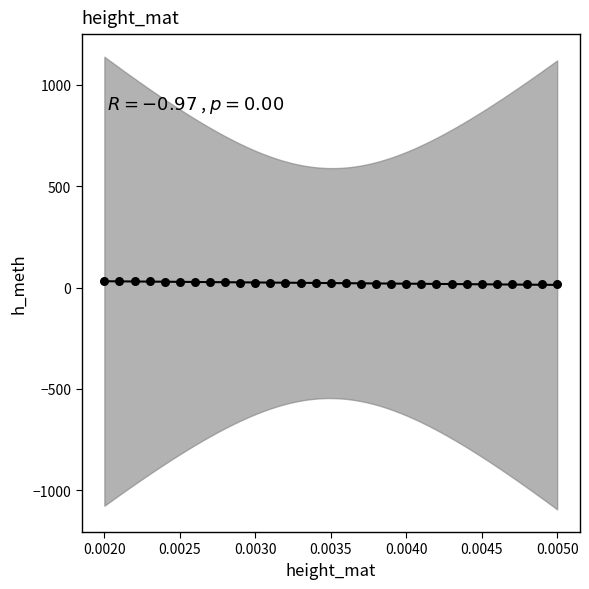

What is the range of Y values (max minus min)?

19.5